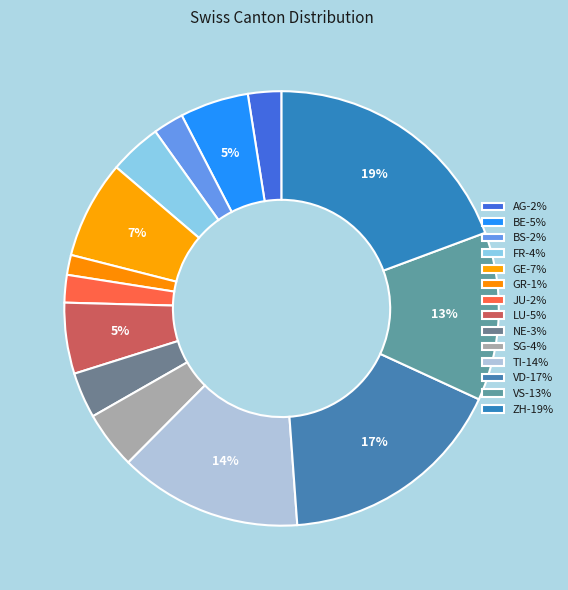

What percentage do GR and NE together represent?

4.9%